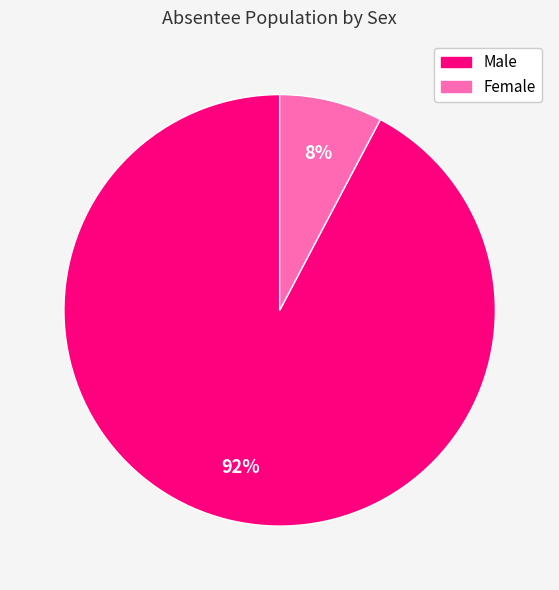

To the nearest percent, what is the average slice percentage?

50%